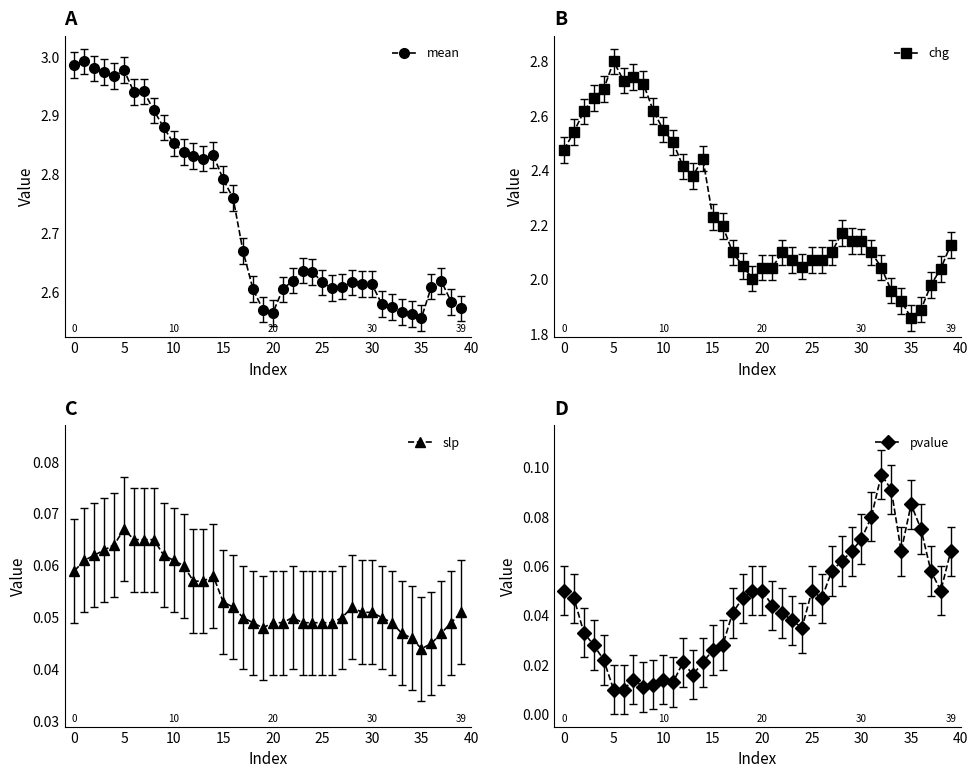

What is the difference between the highest and lowest values at 17?

2.6